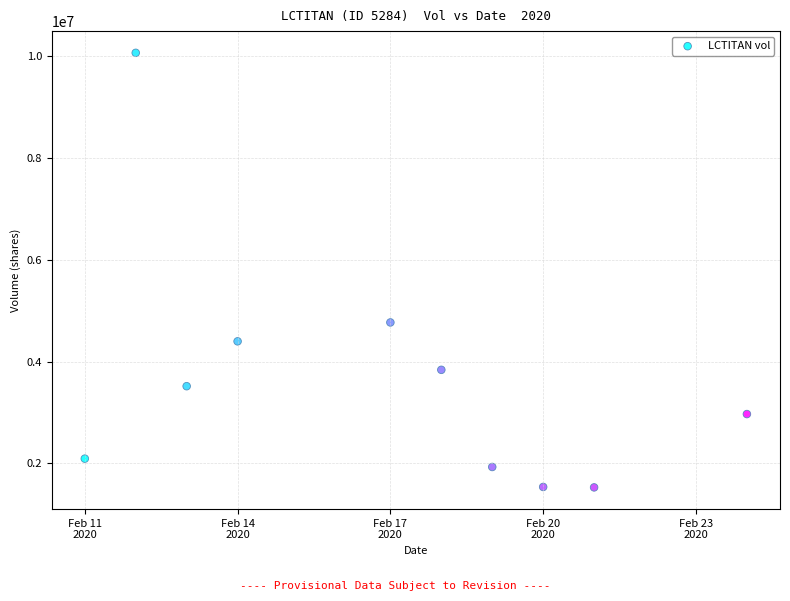

What Y value in the scatter plot is closest to 5792300?

4766000